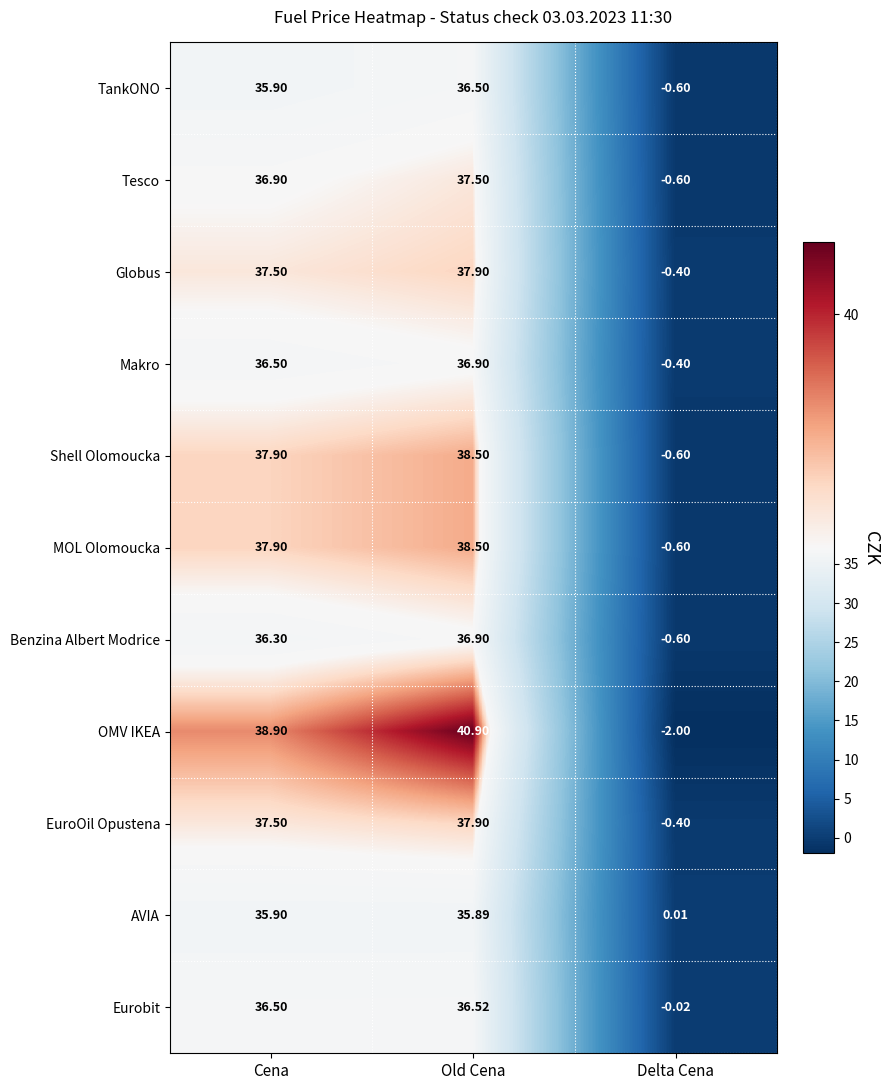

Which series changed the most between Cena and Old Cena?

OMV IKEA